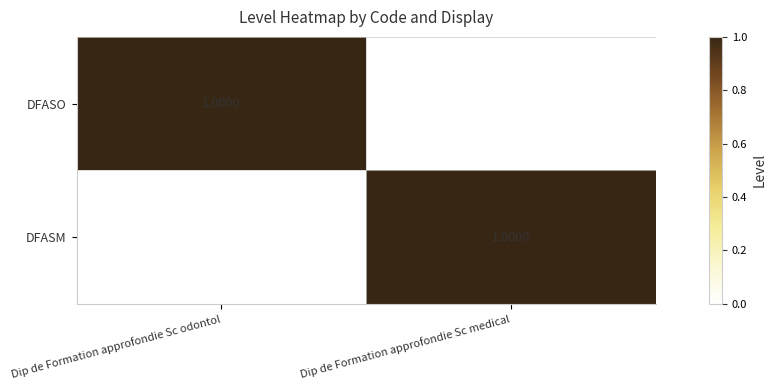

At which label does DFASM reach its minimum?

Dip de Formation approfondie Sc odontol